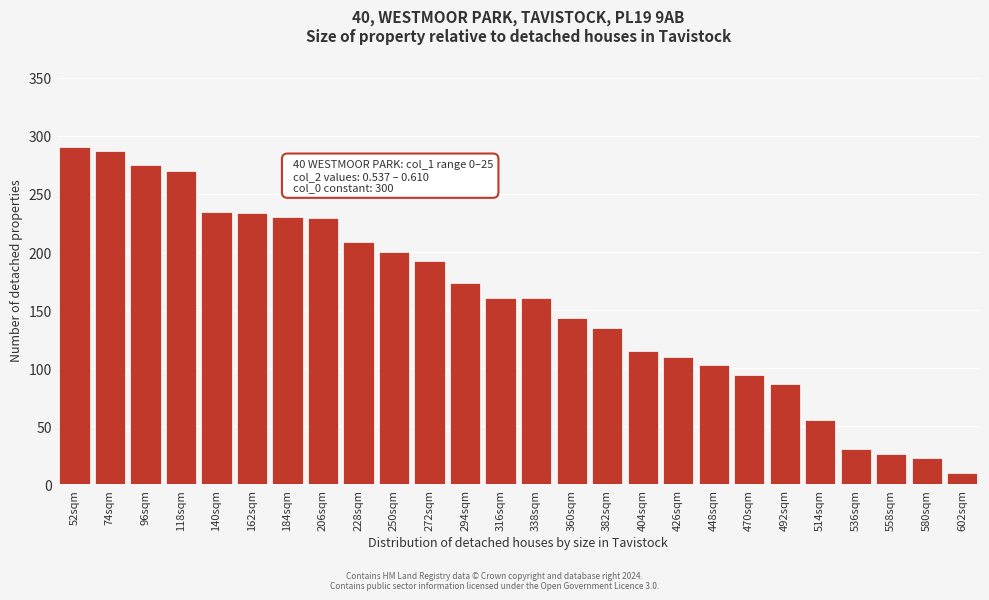

Which has a higher value, 206sqm or 580sqm?

206sqm